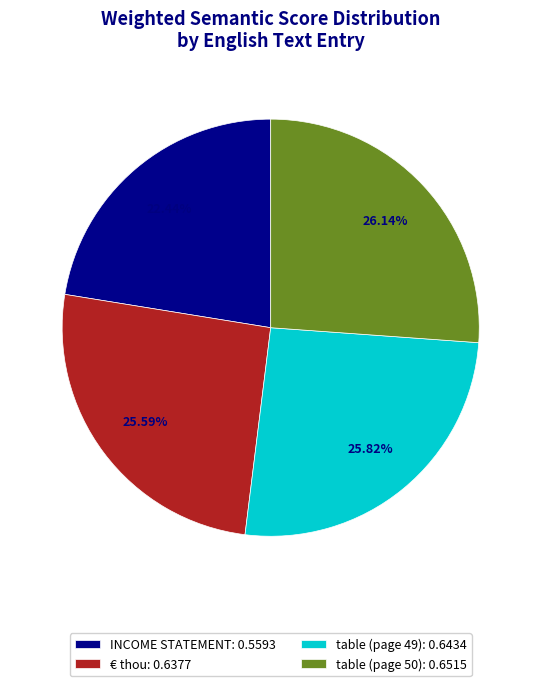

Does table (page 49) represent more than half of the total?

No